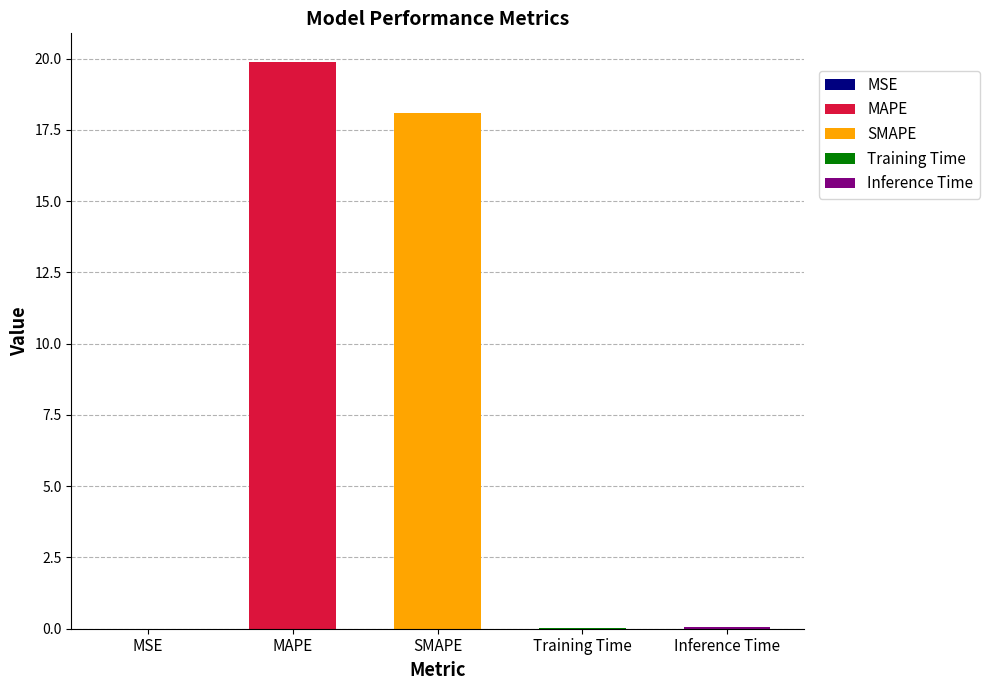

Are the bars grouped side by side (vs. stacked)?

No